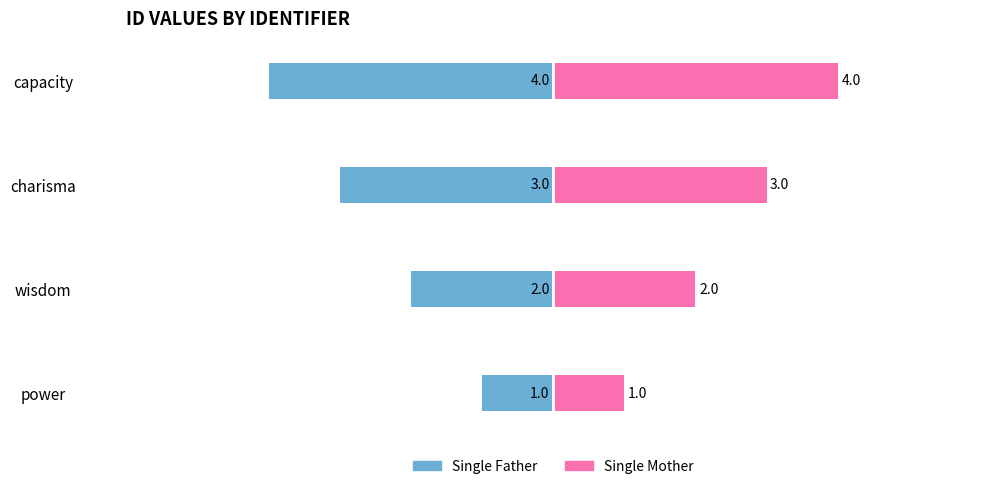

Reading left to right, list all the values displayed in this chart.

Single Father: -1	-2	-3	-4
Single Mother: 1	2	3	4